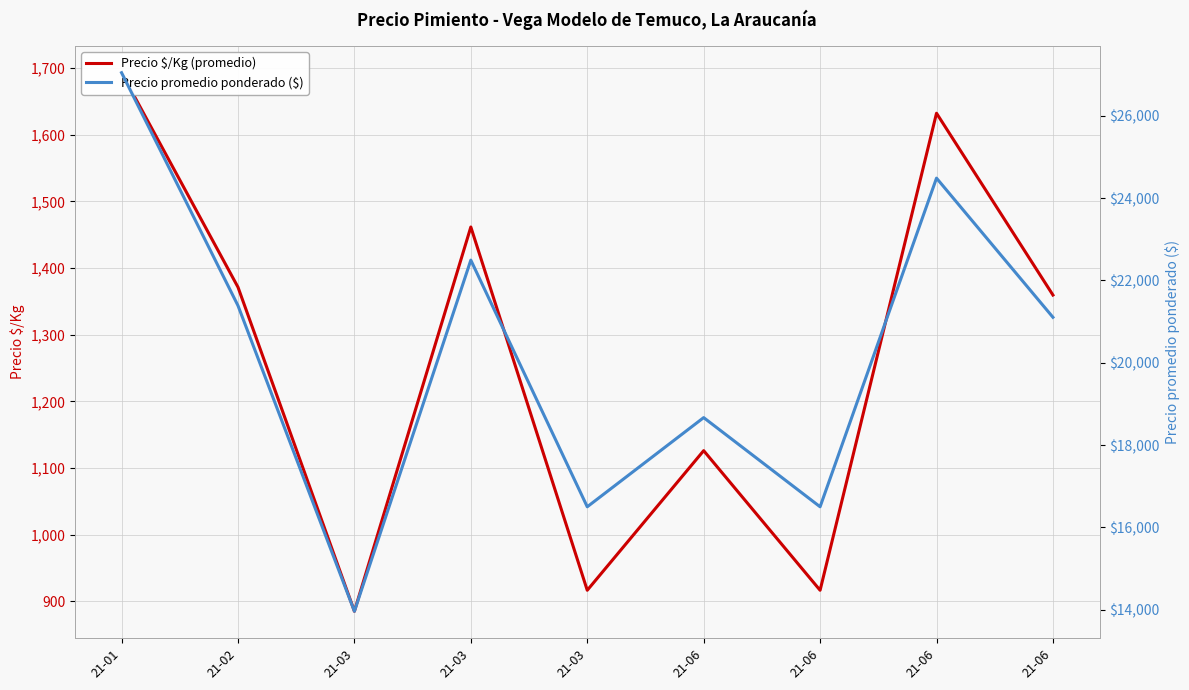

Where is the first local minimum for Precio promedio ponderado ($)?

21-03